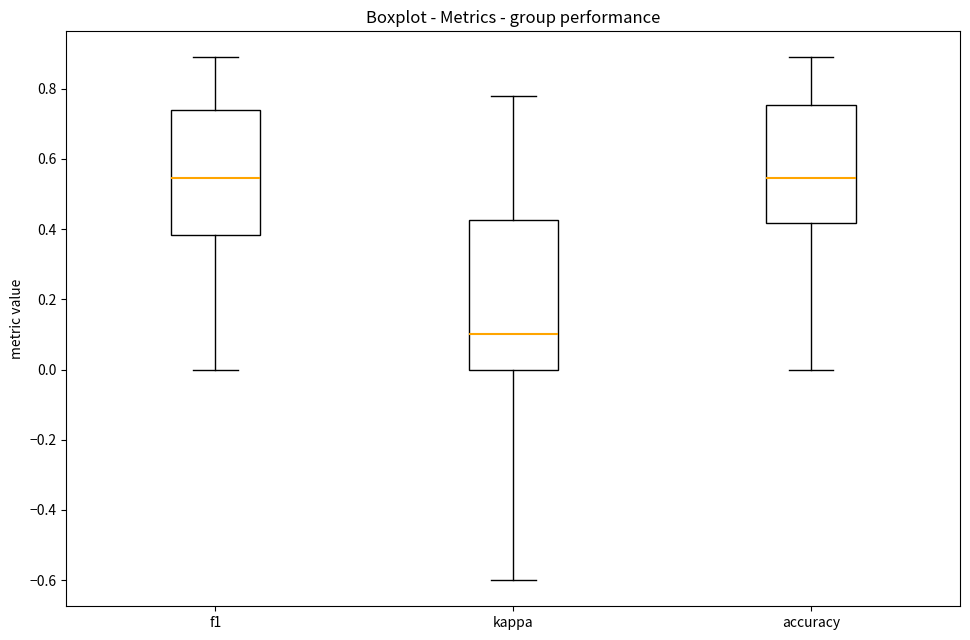

Comparing the boxes themselves (not the whiskers), which one is the tallest?

kappa